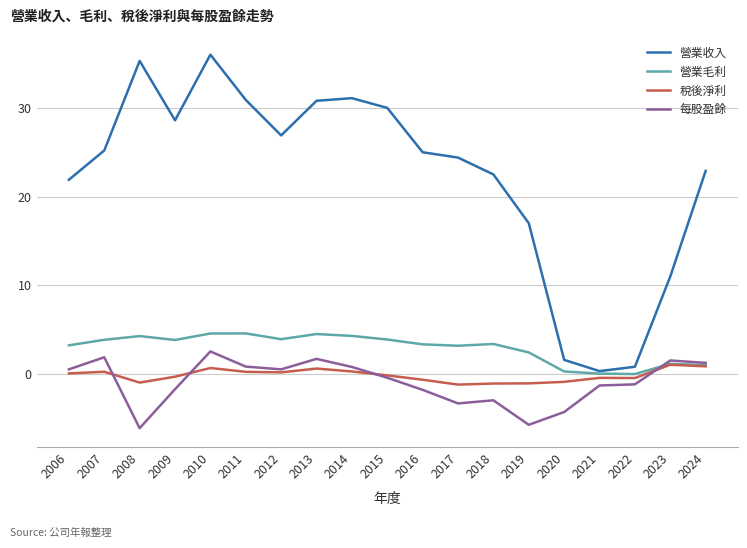

True or false: 營業毛利 has a value of 3.4 at 2016.

True